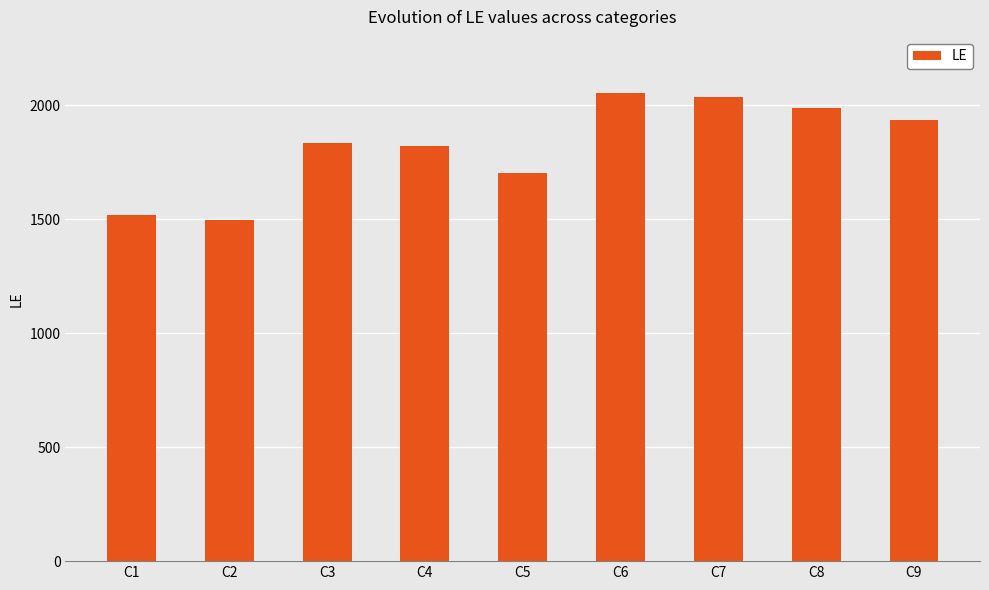

Are the bars horizontal?

No